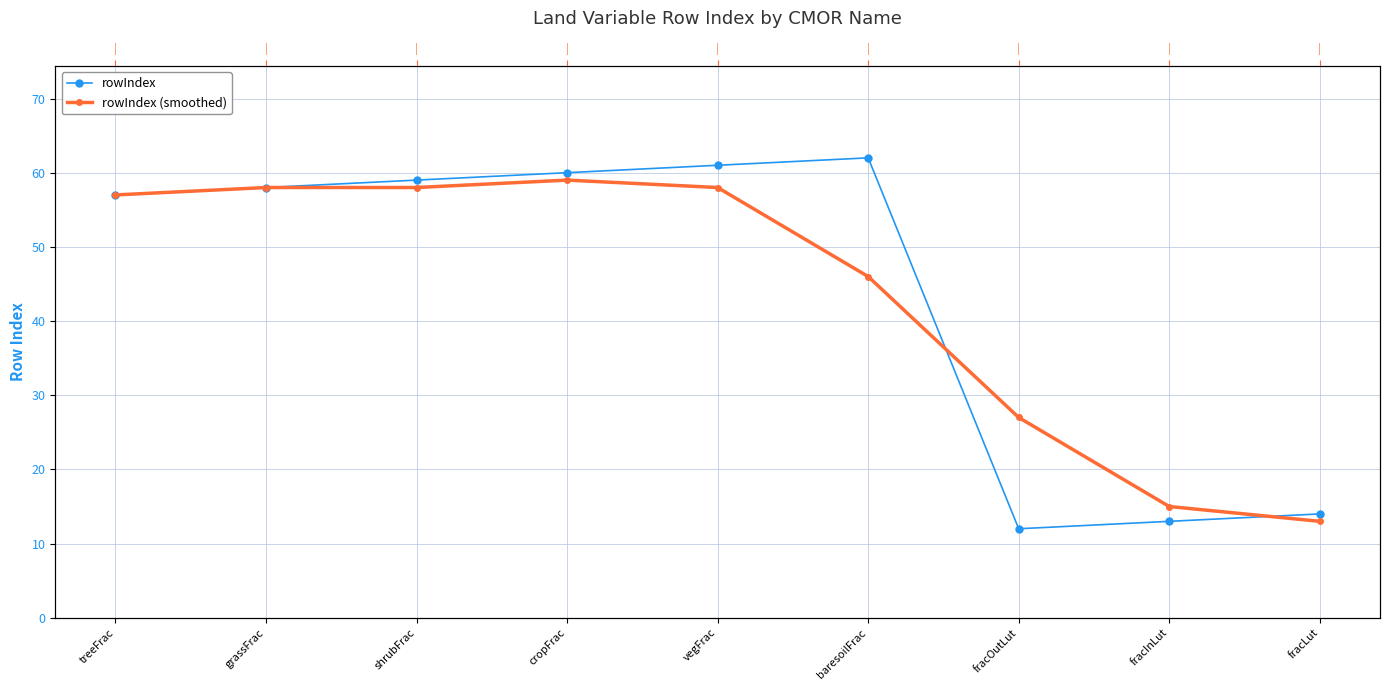

Rank the series by their maximum value, from highest to lowest.

rowIndex, rowIndex (smoothed)